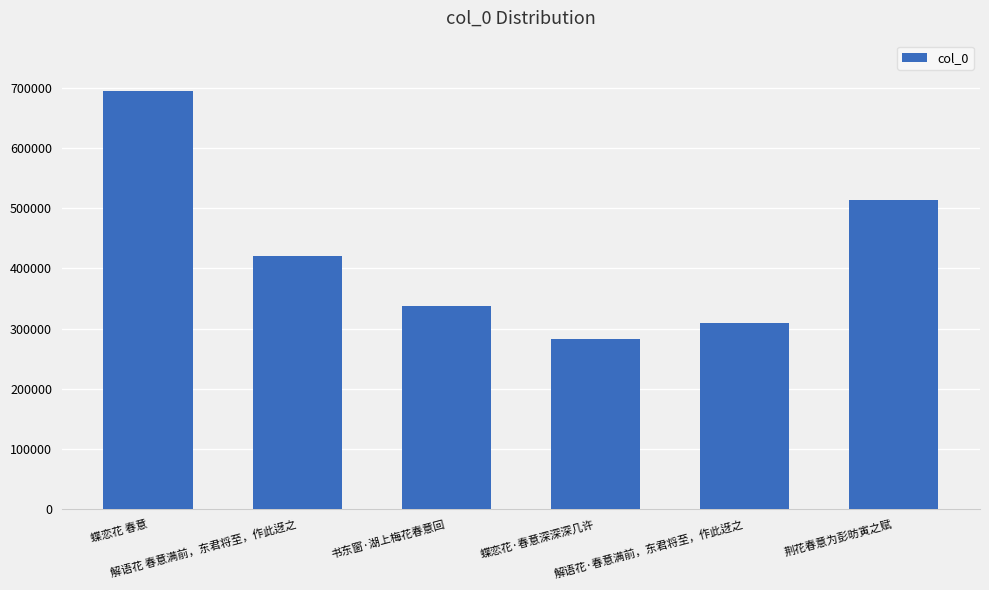

Where is the data nearest to the value 488304?

荆花春意为彭昉寅之赋